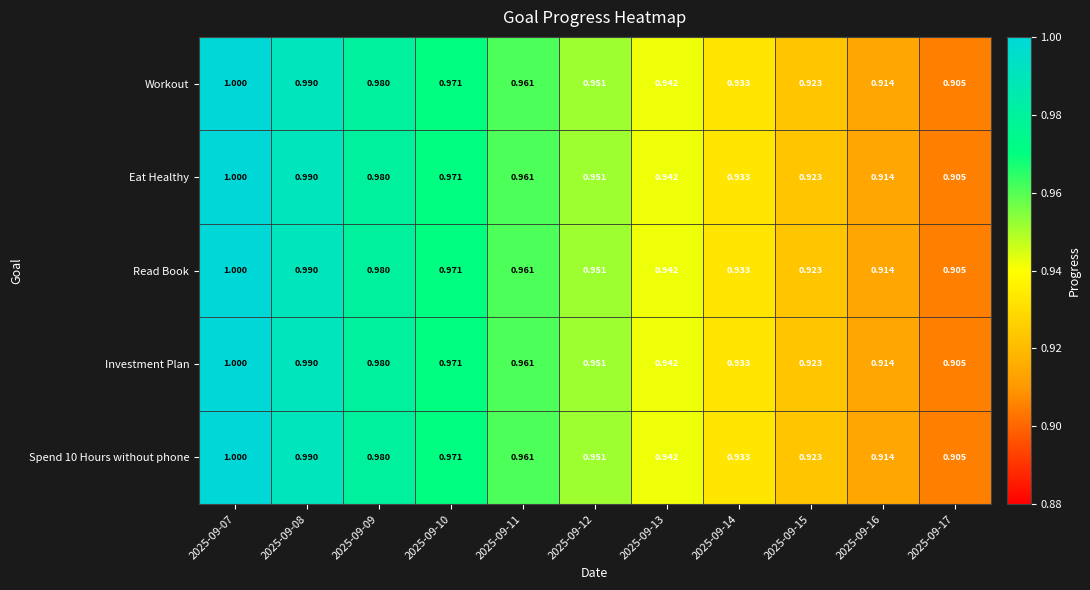

Is the value of Workout at 2025-09-15 greater than the value of Read Book at 2025-09-14?

No